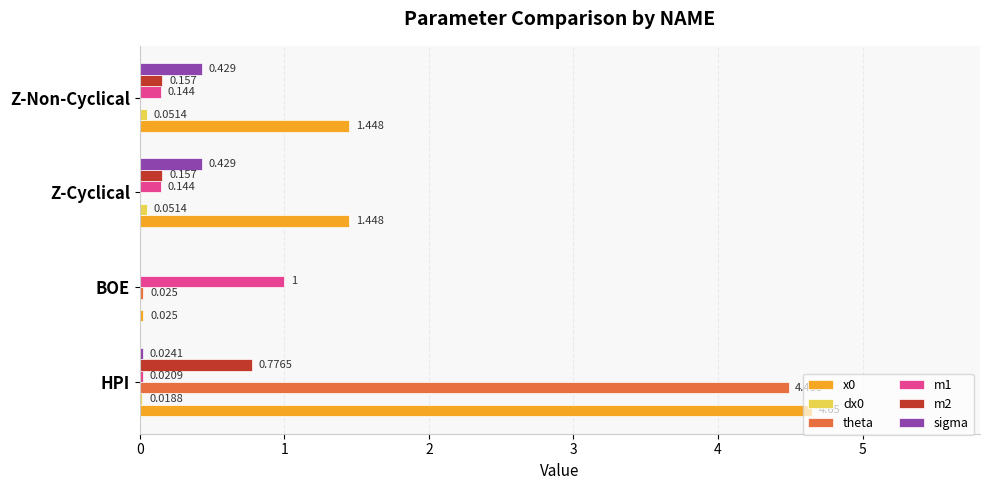

Where is m2 nearest to the value 0?

BOE